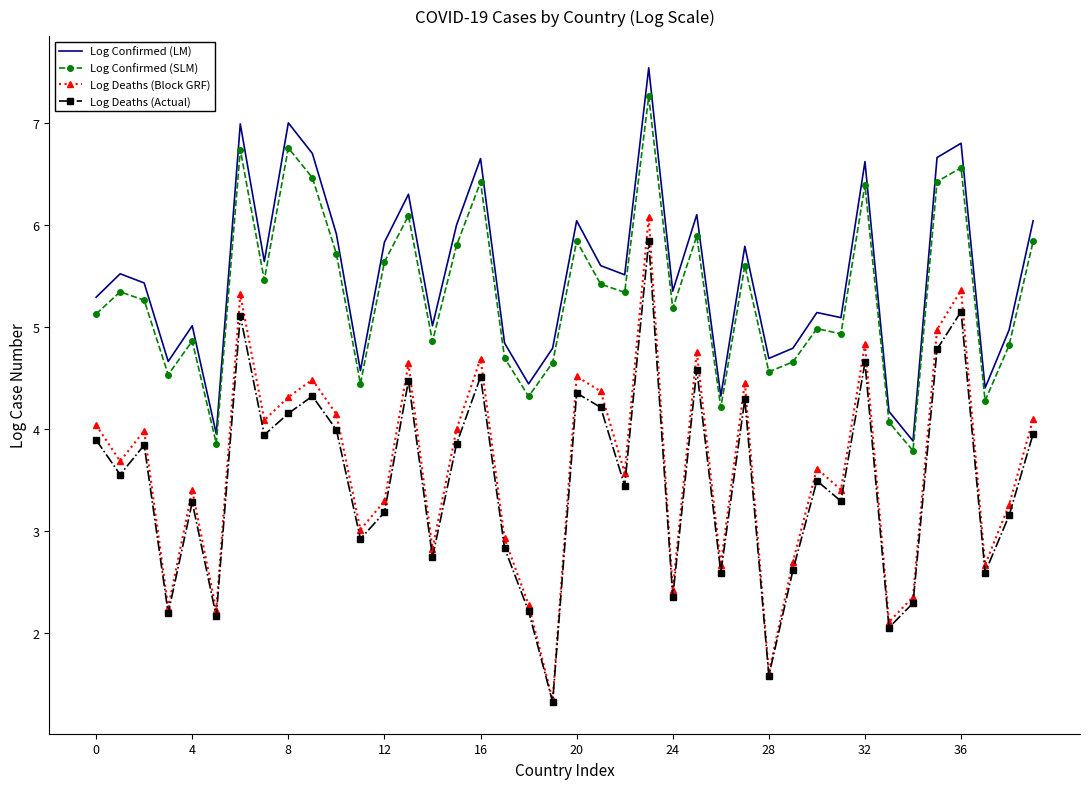

True or false: Log Confirmed (LM) and Log Deaths (Block GRF) cross at least once.

False